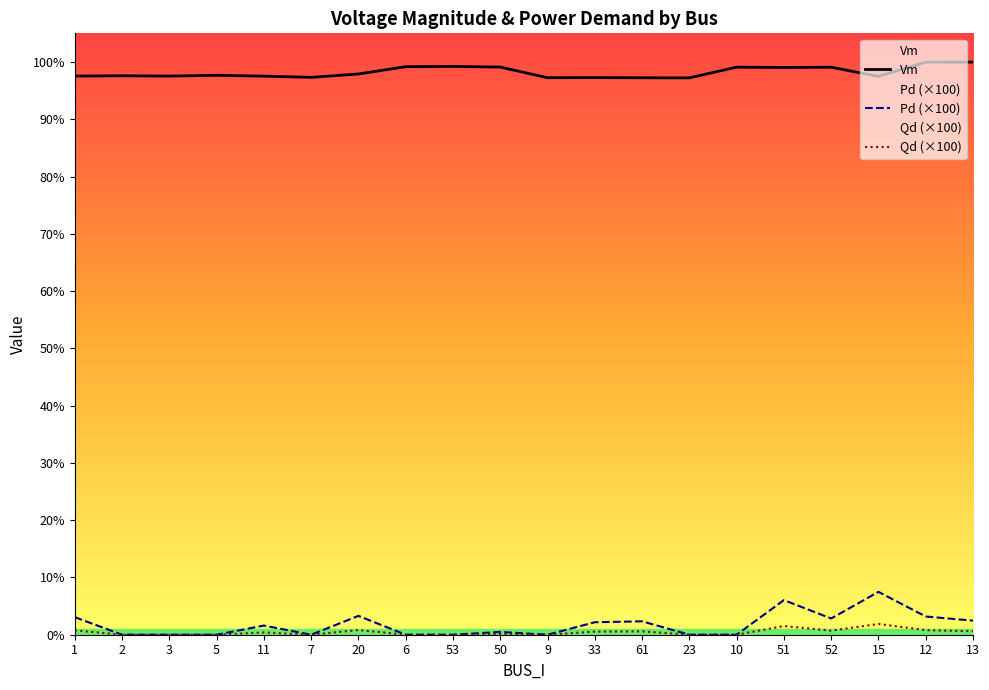

What is the label of the 1st point from the left?

1